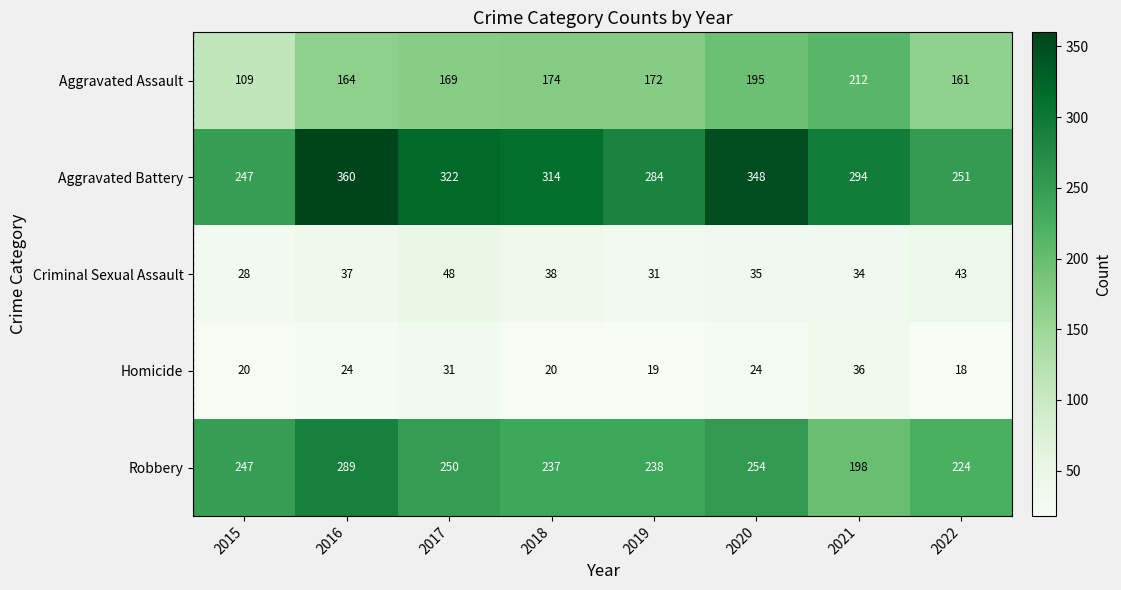

Is it true that Aggravated Assault equals 164 at 2016?

True